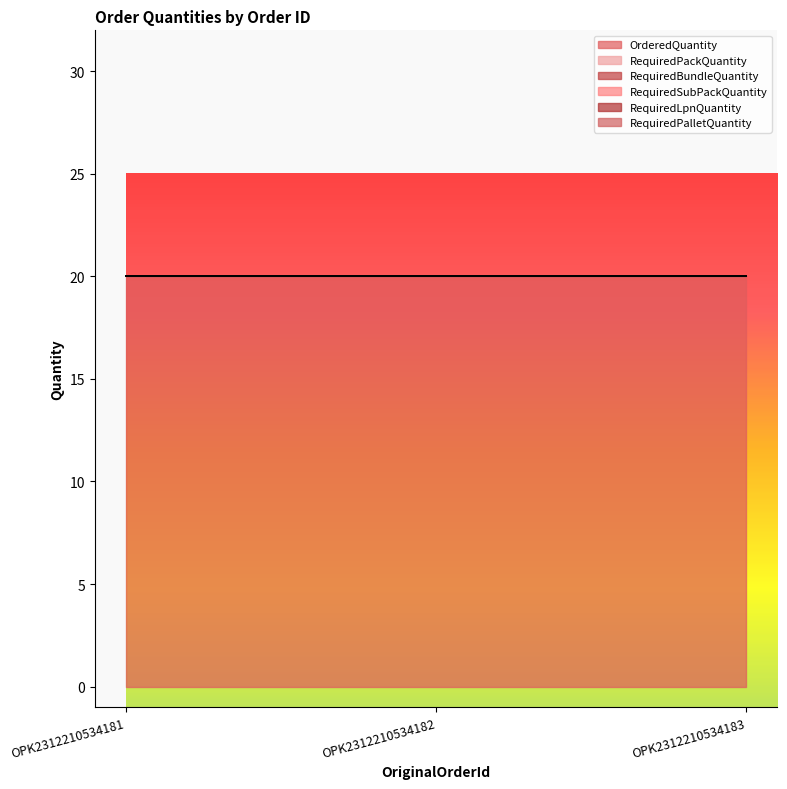

What are all the series names shown in the legend?

OrderedQuantity, RequiredPackQuantity, RequiredBundleQuantity, RequiredSubPackQuantity, RequiredLpnQuantity, RequiredPalletQuantity